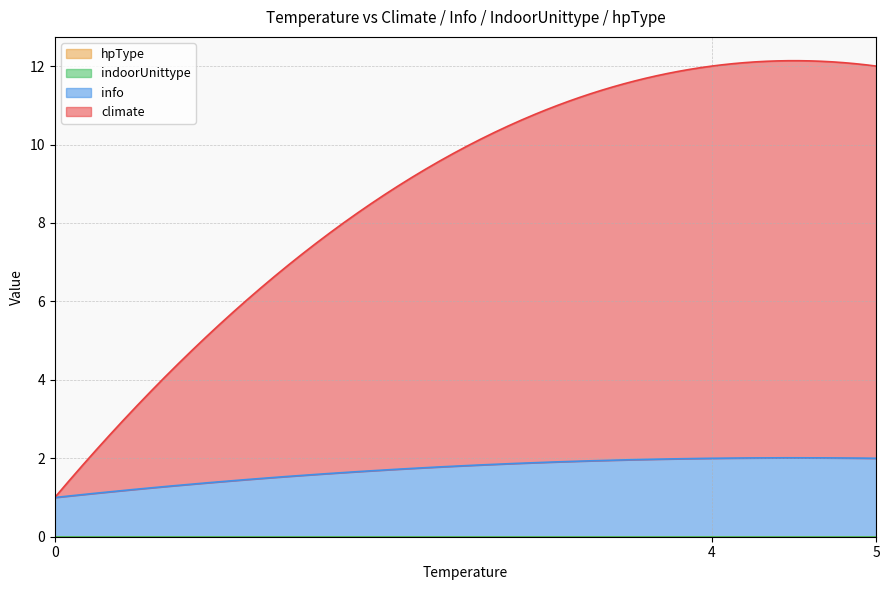

Does the chart have visible grid lines?

Yes